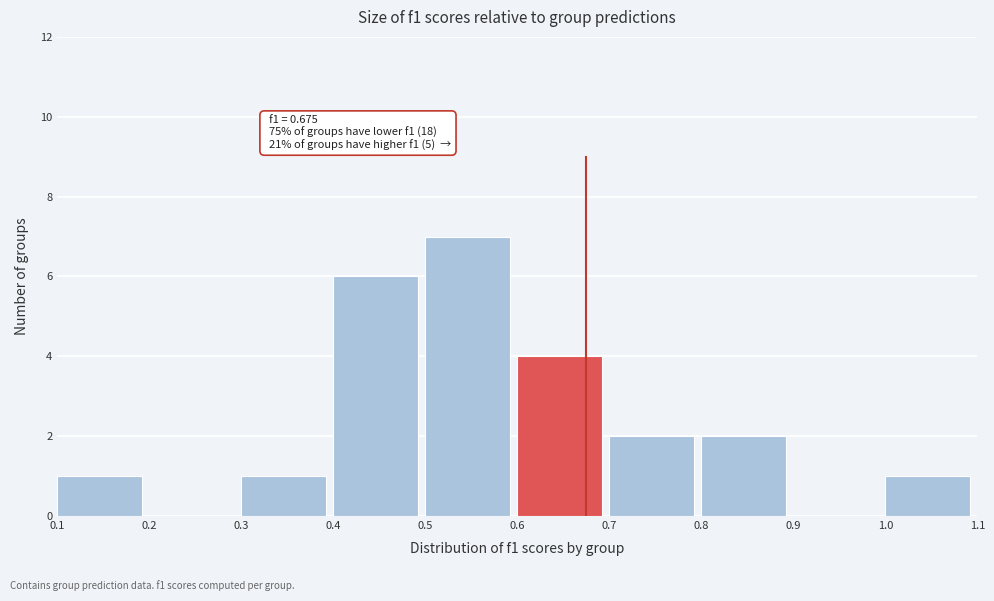

Which range on the x-axis has the tallest bar?

0.5 to 0.6